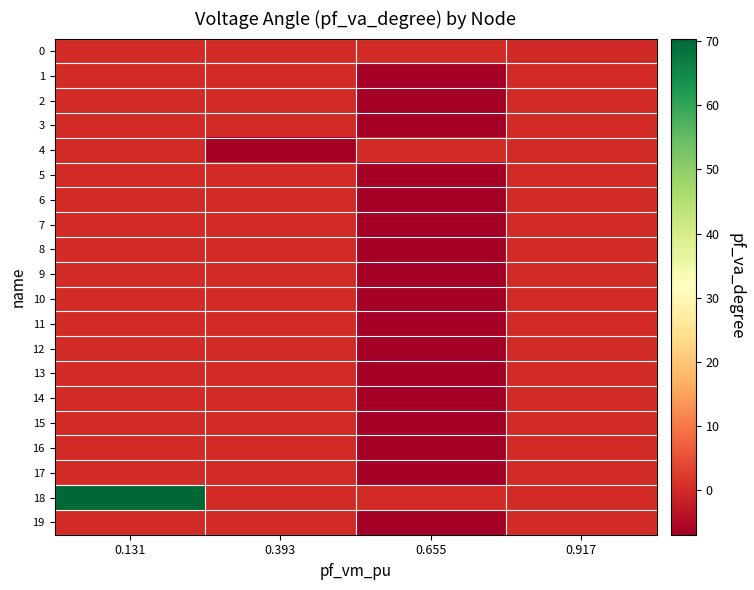

What is the minimum value shown in the chart?

-7.0